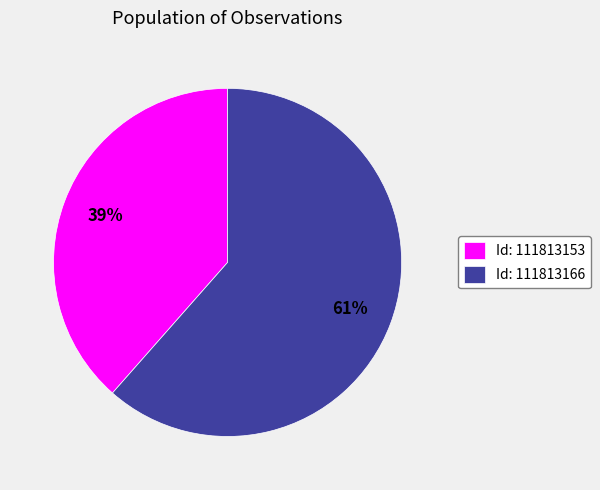

How many segments does this pie chart have?

2